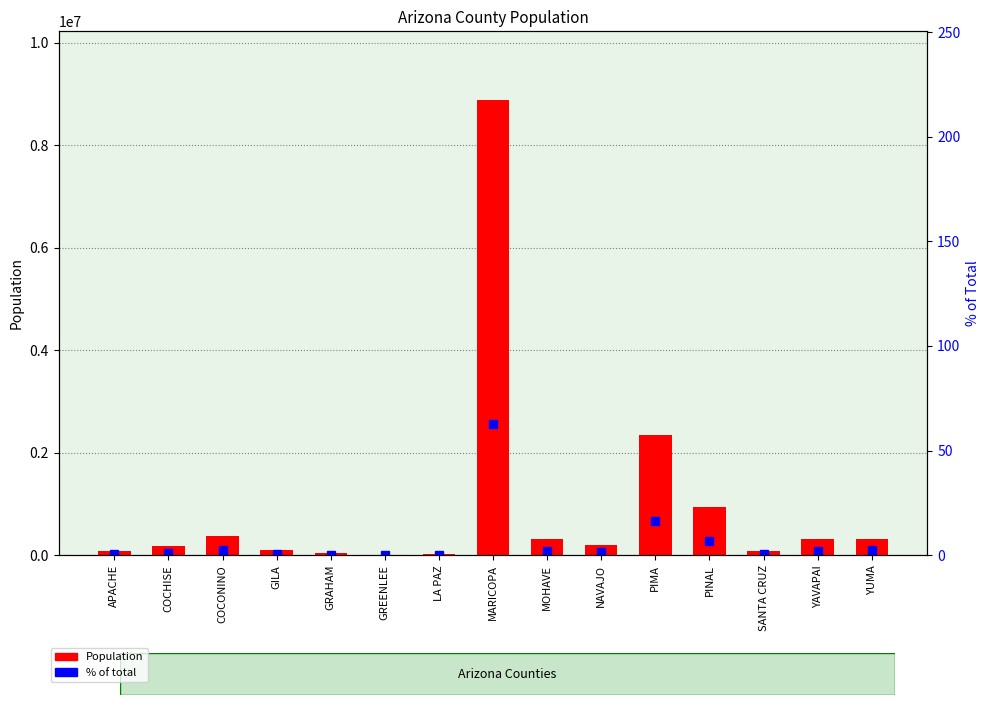

What is the difference between the second highest and second lowest values in the % of total series?

16.3